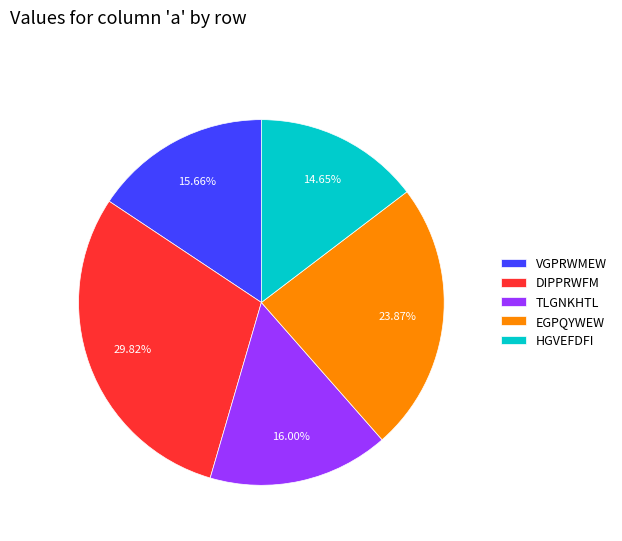

Count the number of slices in the pie.

5